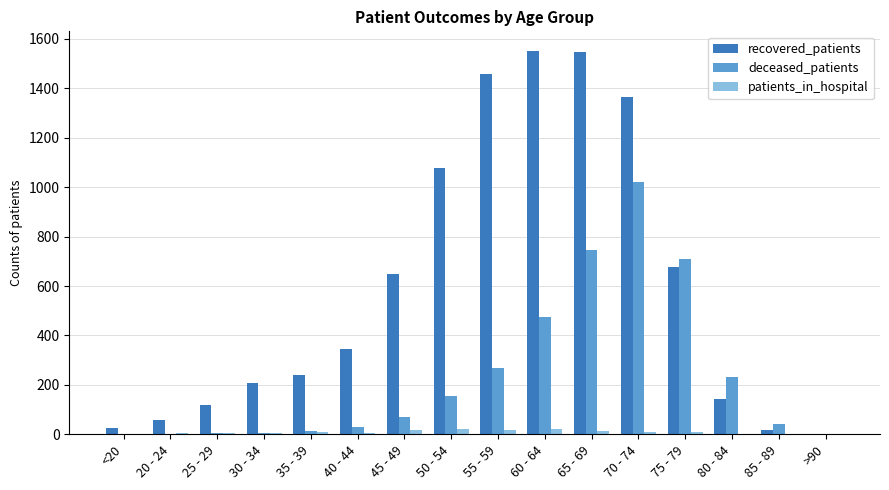

At which label does deceased_patients reach its peak?

70 - 74